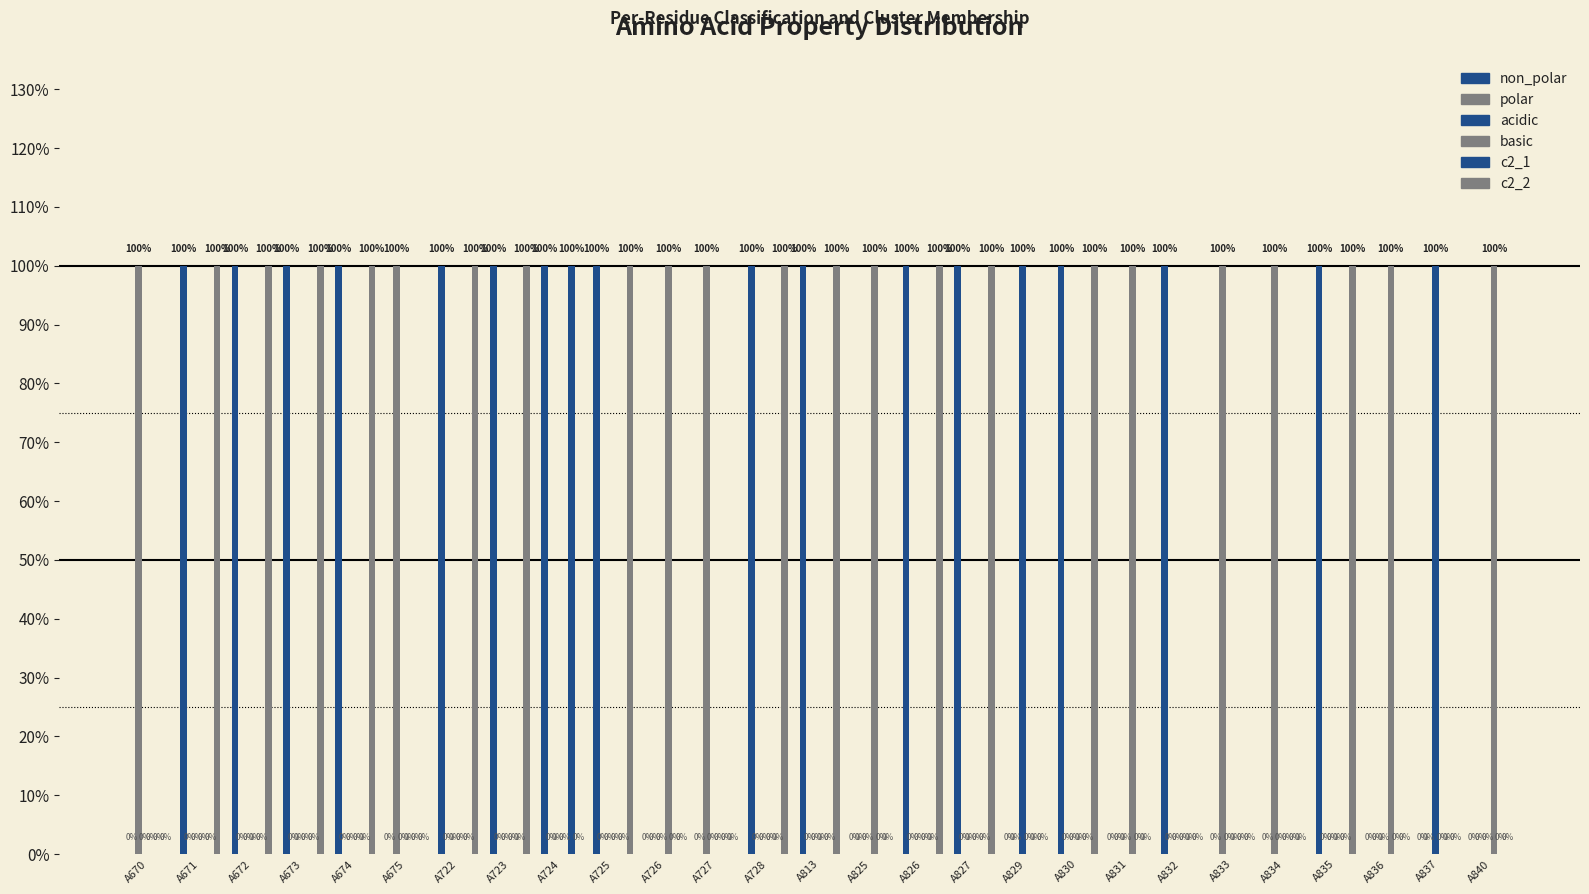

Which series has the largest total across all categories?

non_polar